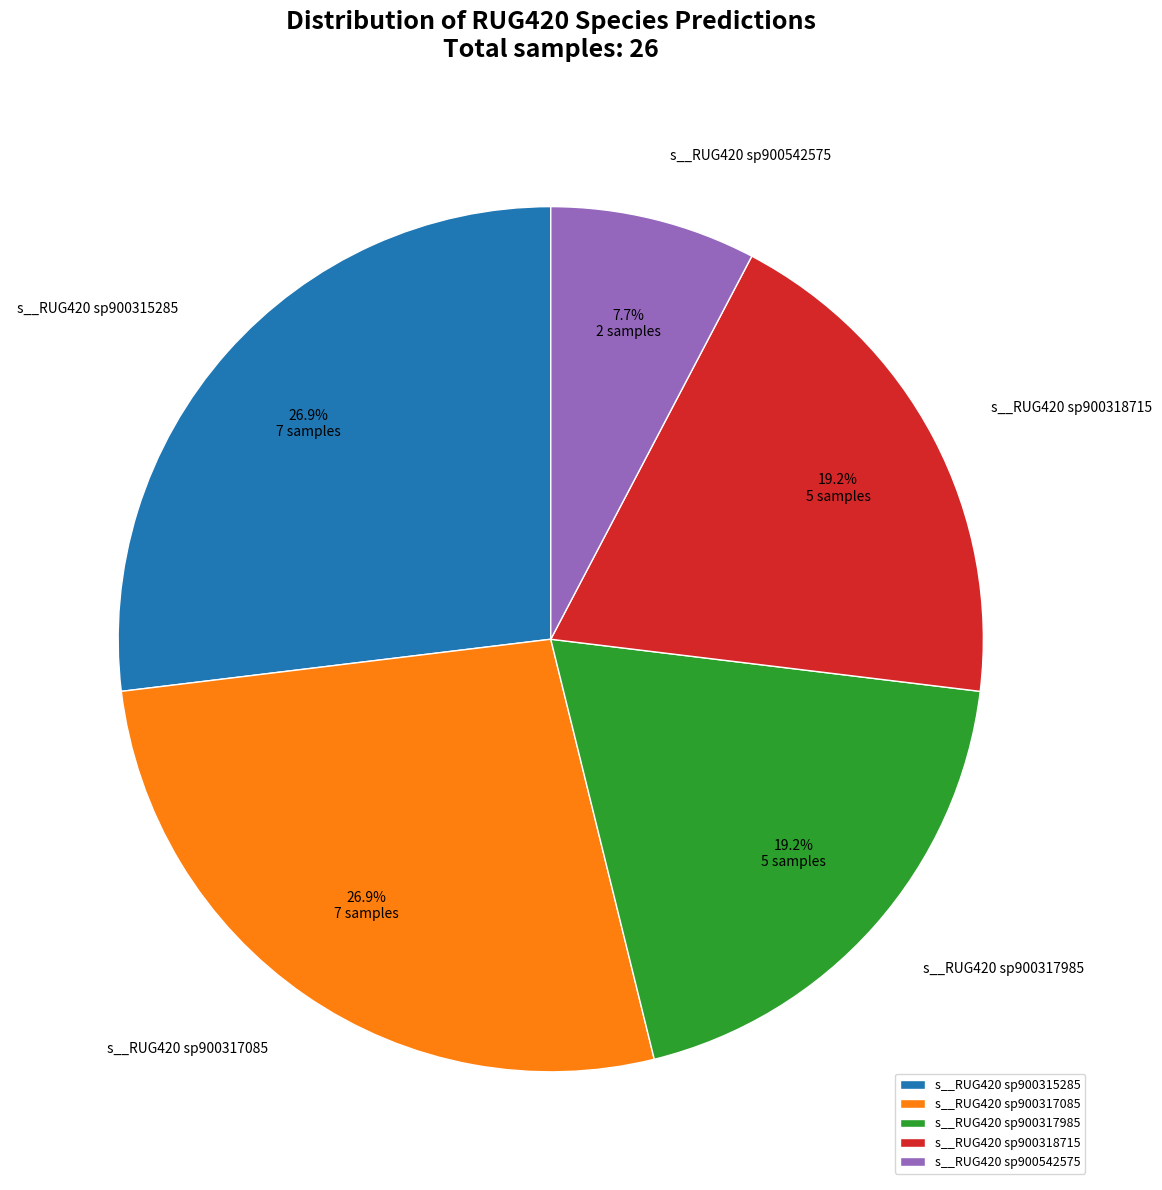

Which slice is the smallest?

s__RUG420 sp900542575